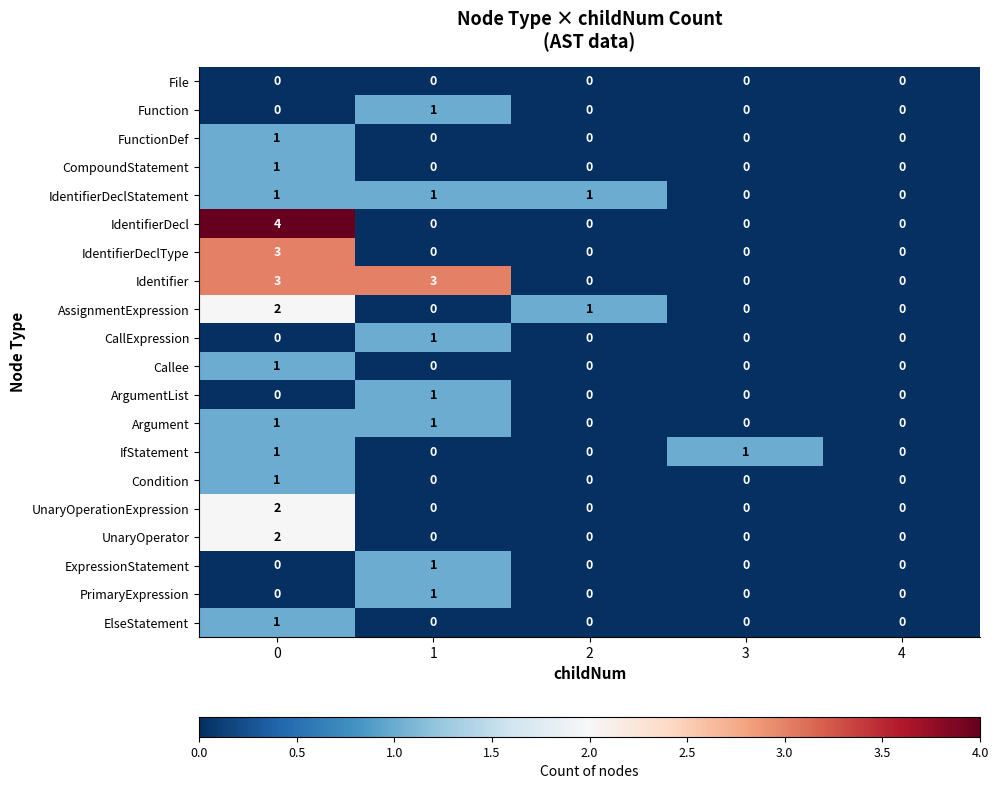

How many categories are shown in the chart?

5